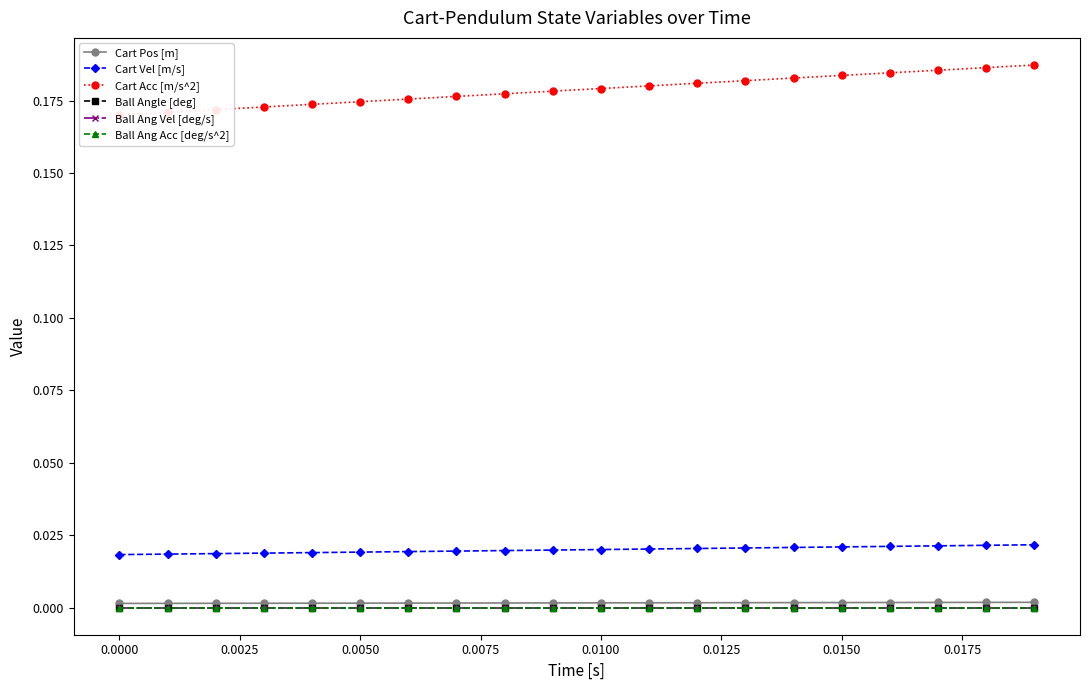

The value of Cart Acc [m/s^2] at 0.0050 is 0.2. True or false?

True